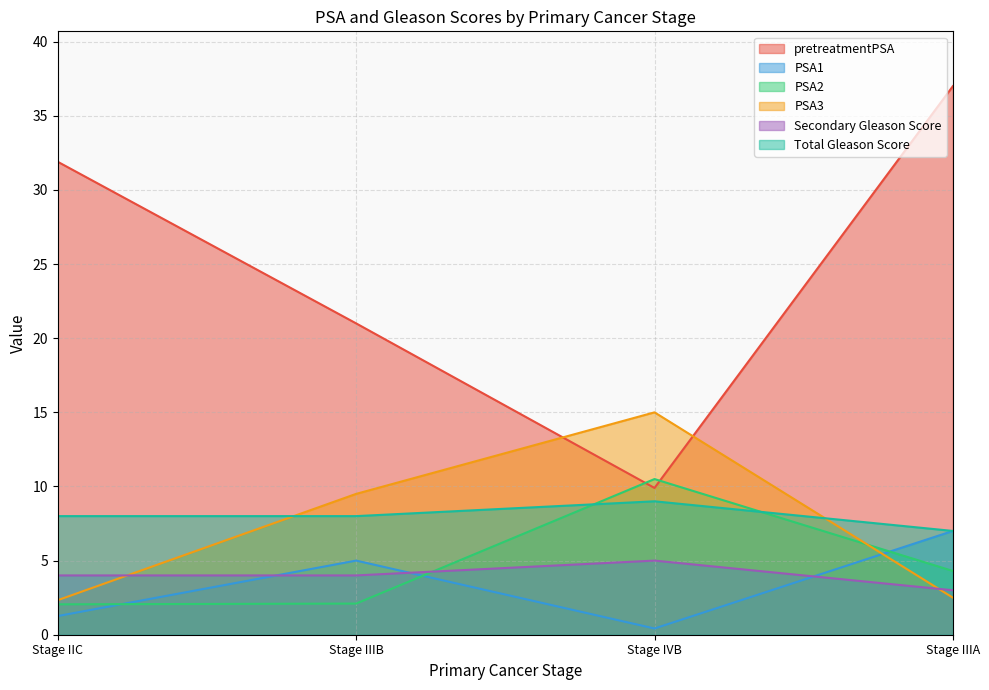

Is it true that PSA2 equals 2.0 at Stage IIC?

True